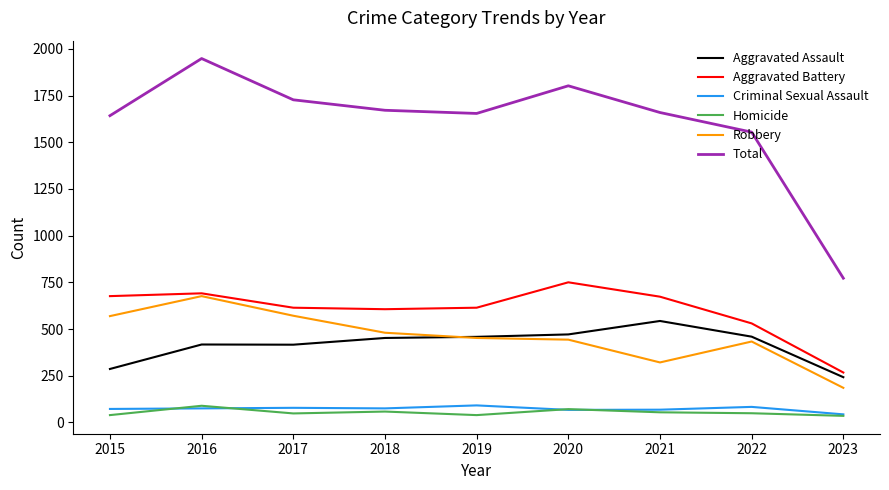

What is the highest value of the Aggravated Battery series?

750